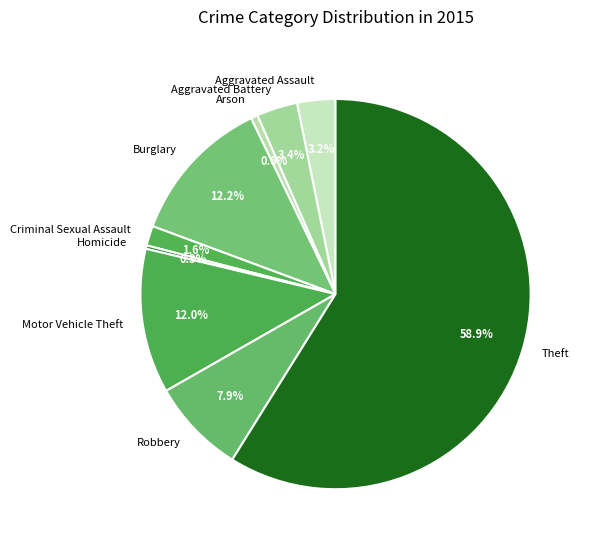

Approximately how many times larger is the value at Criminal Sexual Assault compared to Aggravated Assault?

0.5